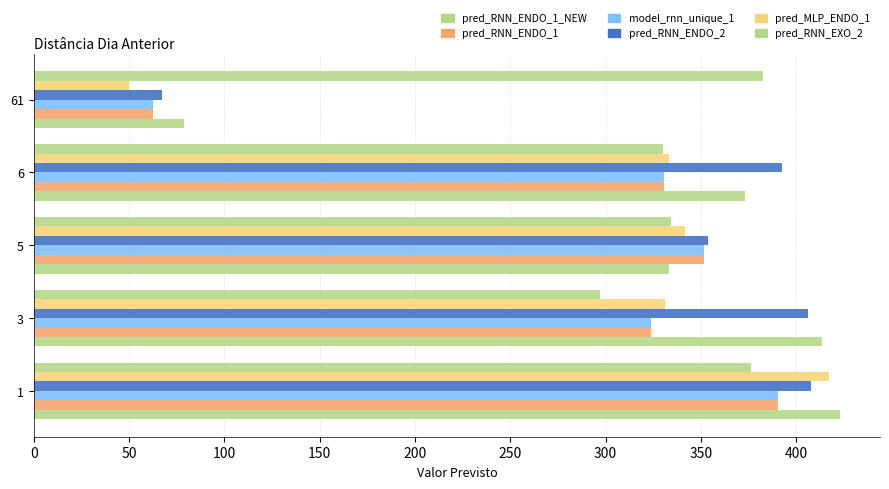

Count the number of data series in this chart.

6